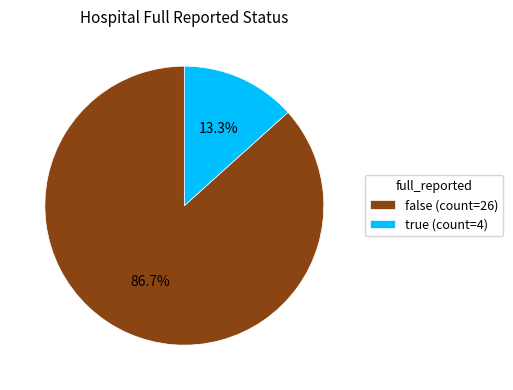

Rank the categories by value from lowest to highest.

true, false